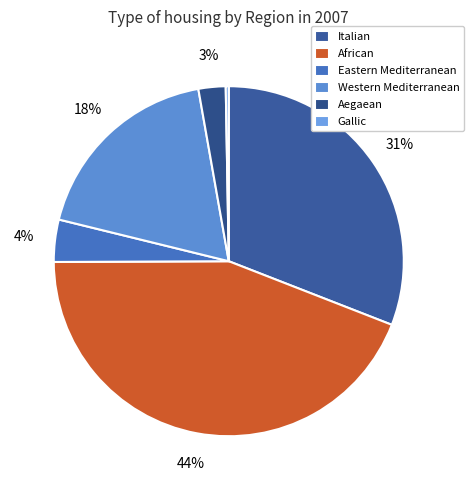

Count the number of slices in the pie.

6